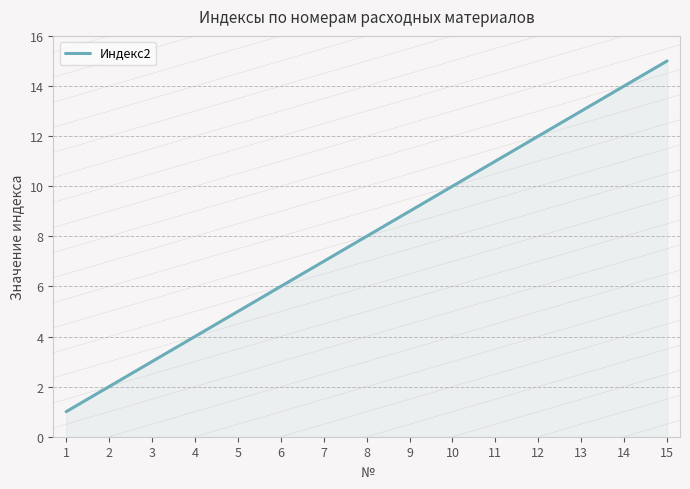

What is the difference between the maximum and minimum values?

14